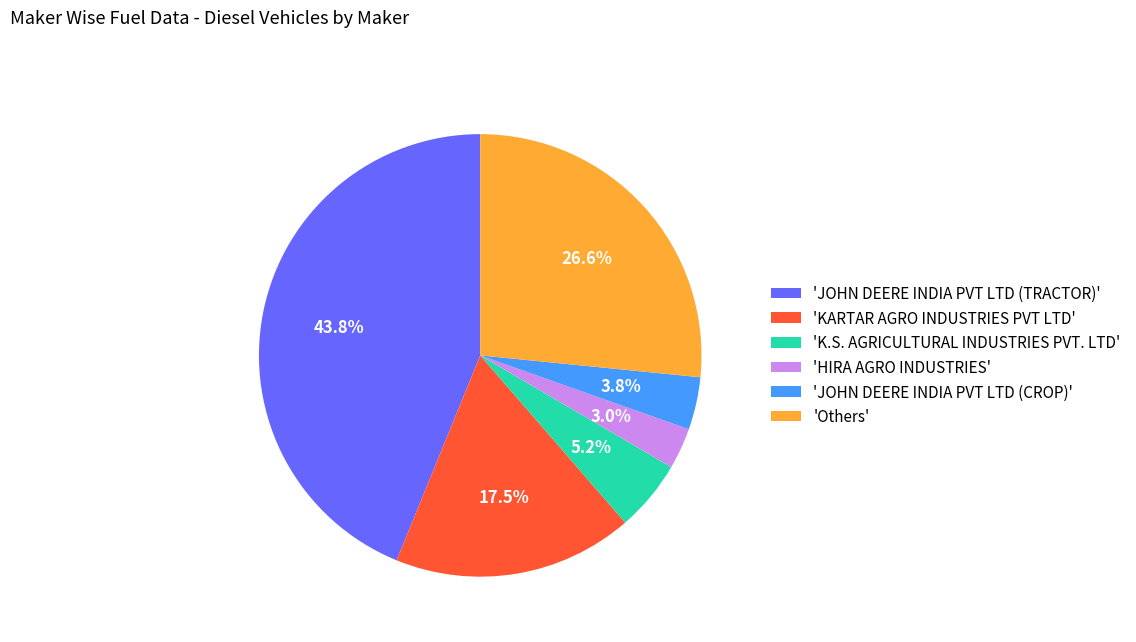

Rank the categories by value from lowest to highest.

'HIRA AGRO INDUSTRIES', 'JOHN DEERE INDIA PVT LTD (CROP)', 'K.S. AGRICULTURAL INDUSTRIES PVT. LTD', 'KARTAR AGRO INDUSTRIES PVT LTD', 'Others', 'JOHN DEERE INDIA PVT LTD (TRACTOR)'